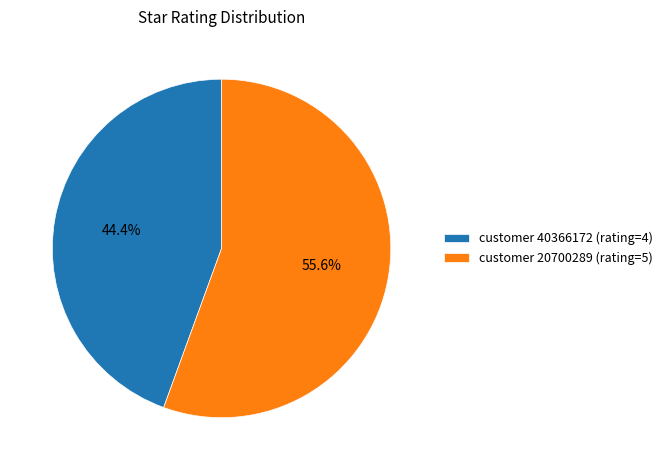

To the nearest percent, what is the difference between the largest and smallest slice percentages?

11%